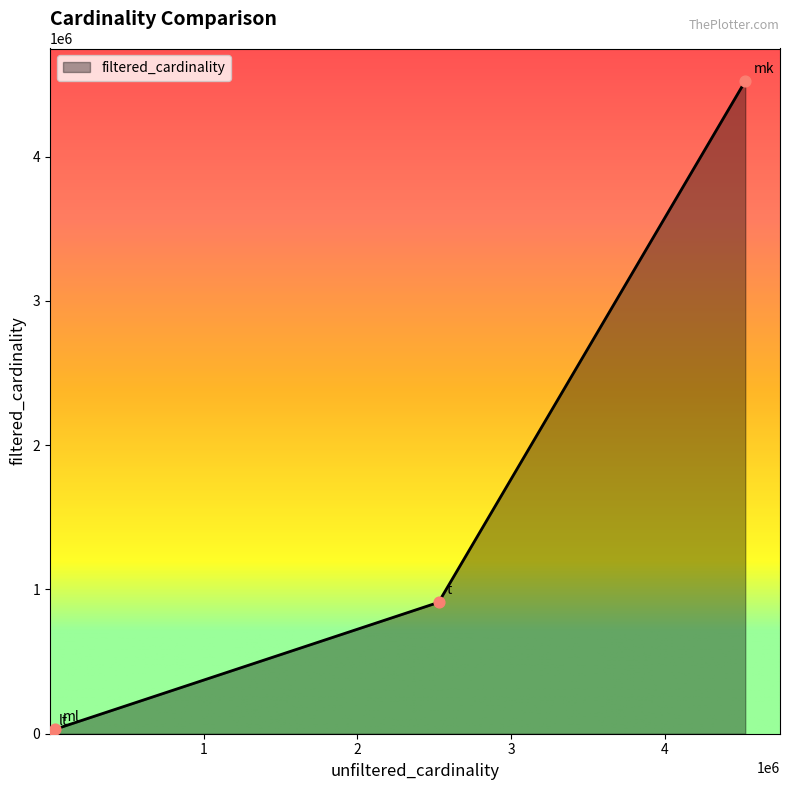

What is the maximum value shown in the chart?

4523930